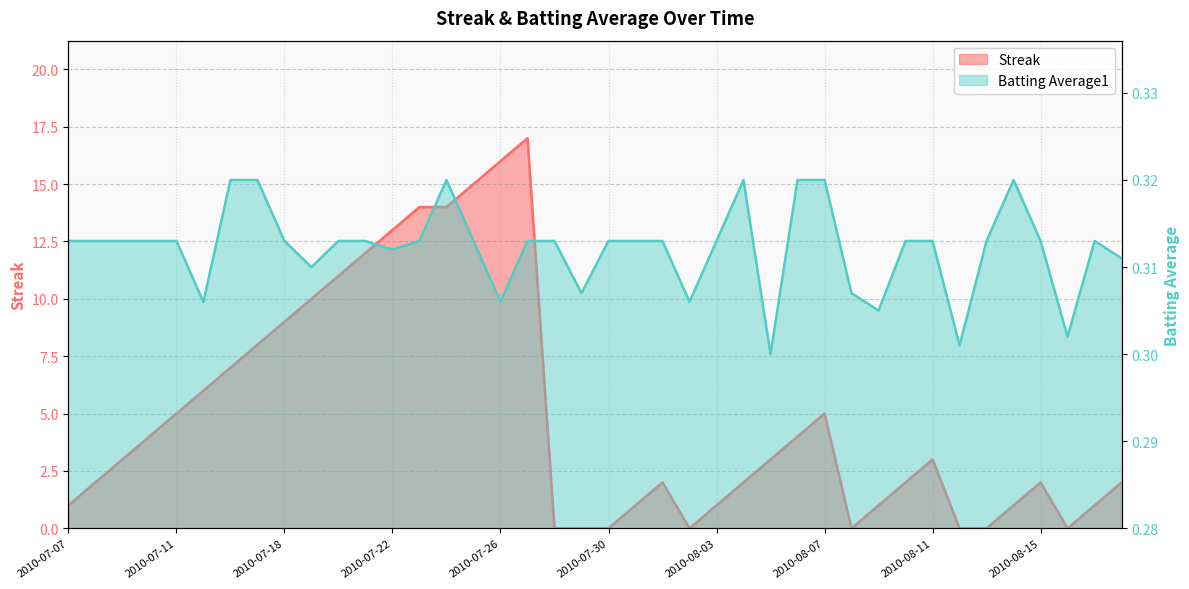

What is the spread (max minus min) of values at 2010-08-08?

0.3